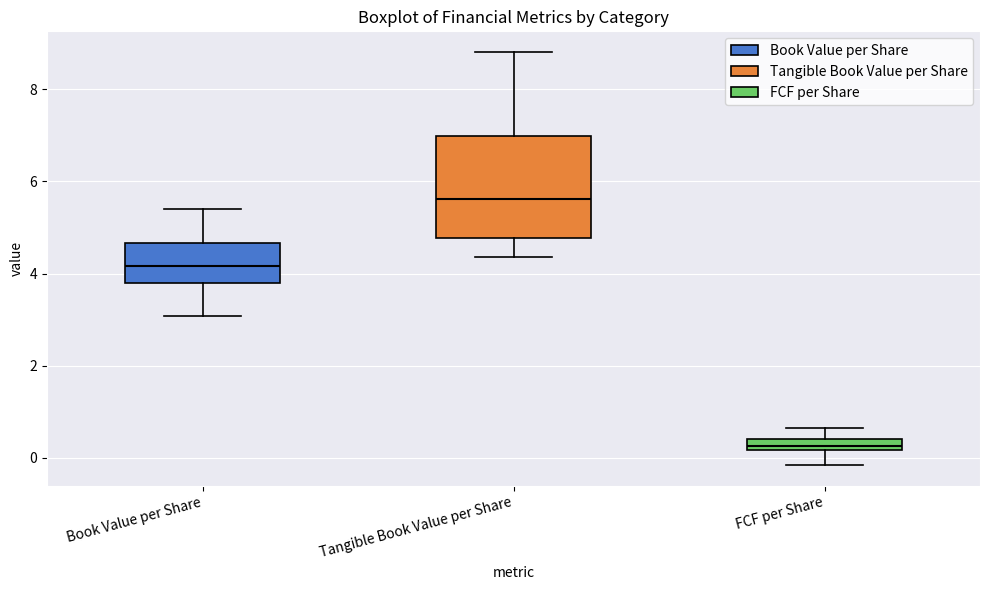

Which box has the lowest median line?

FCF per Share